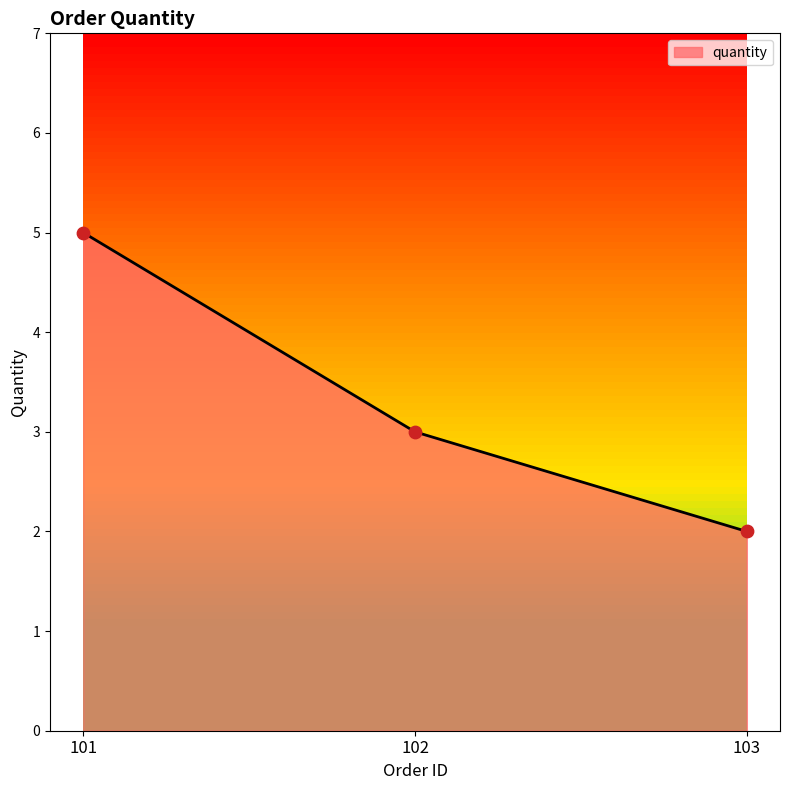

What is the ratio of the value at 103 to the value at 101?

0.4